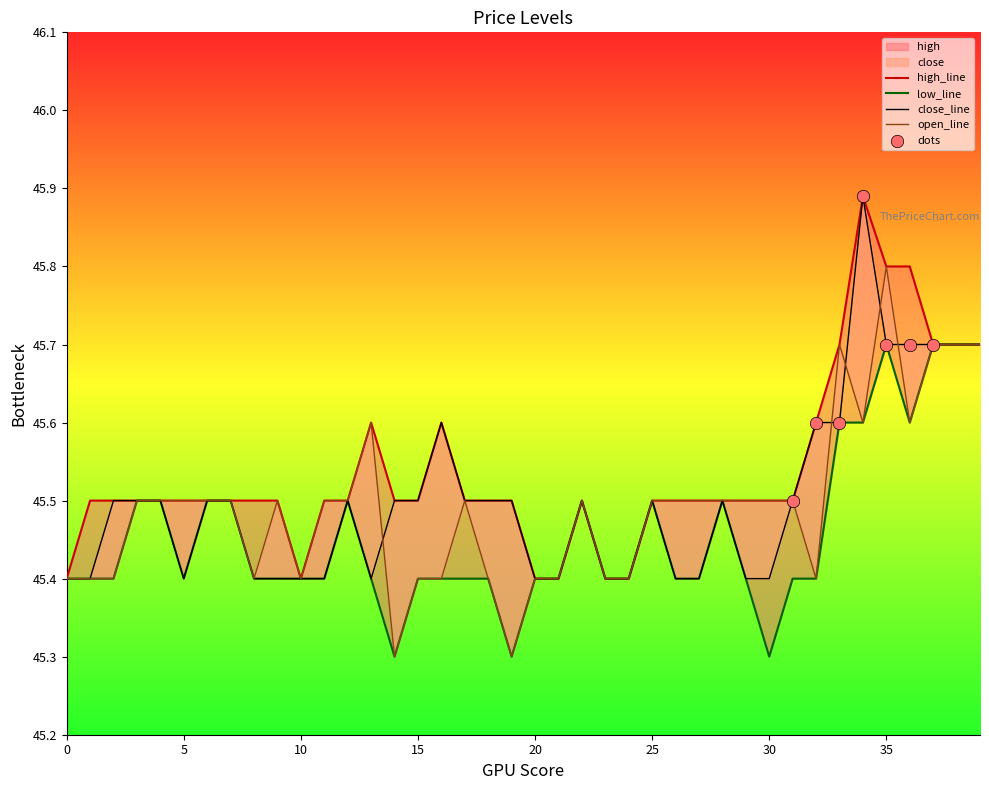

At how many categories does at least one series exceed 45?

40